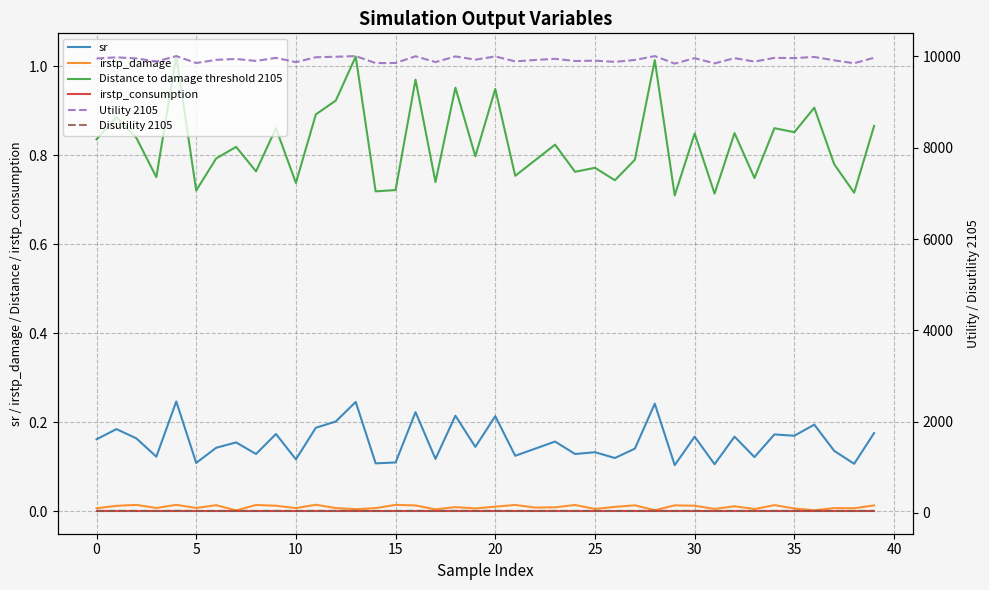

True or false: irstp_consumption has a value of 0.0 at 16.

True